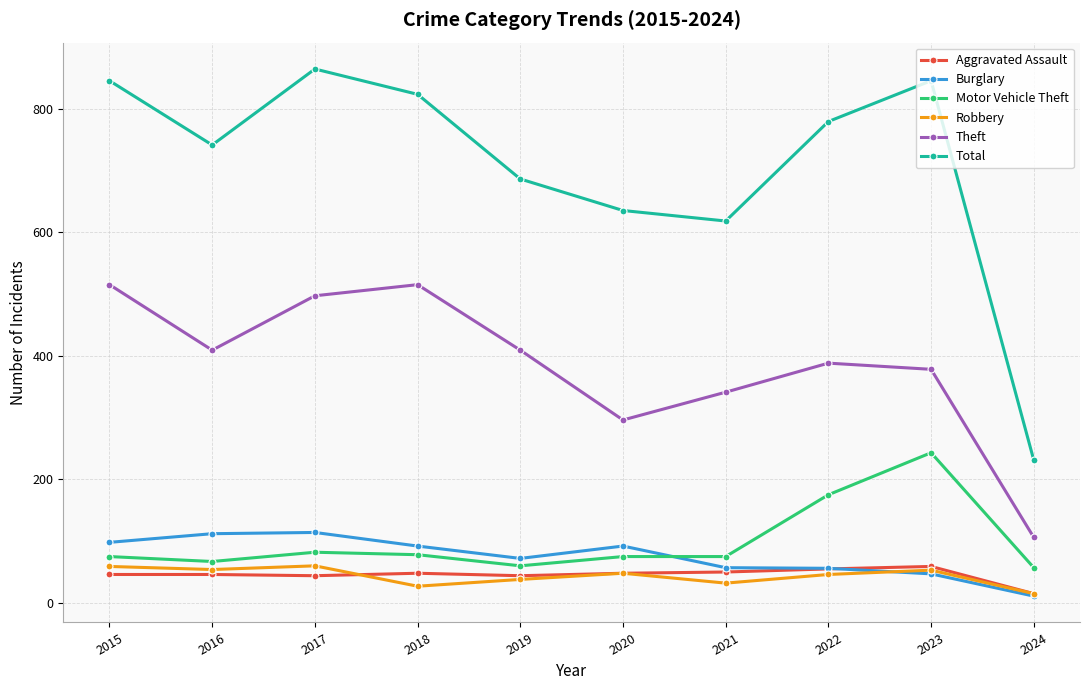

True or false: Motor Vehicle Theft and Robbery cross at least once.

False